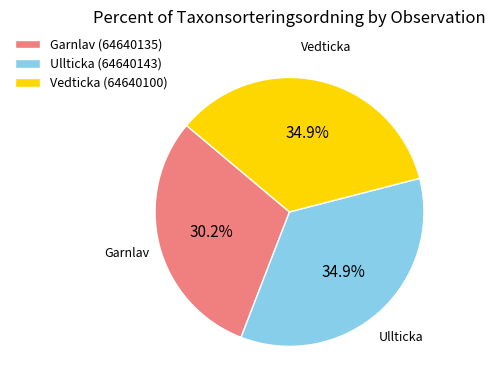

What is the smallest slice in the pie chart?

Garnlav (64640135)